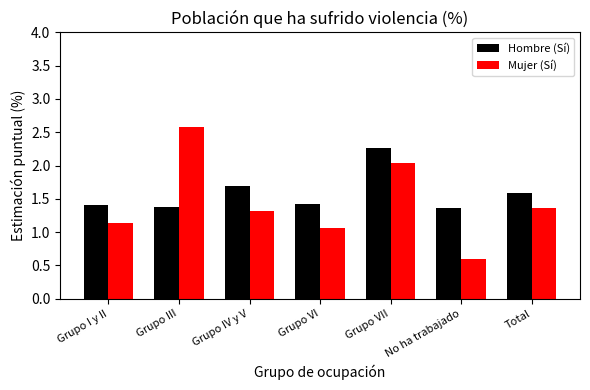

Rank the series at No ha trabajado from lowest to highest value.

Mujer (Sí), Hombre (Sí)